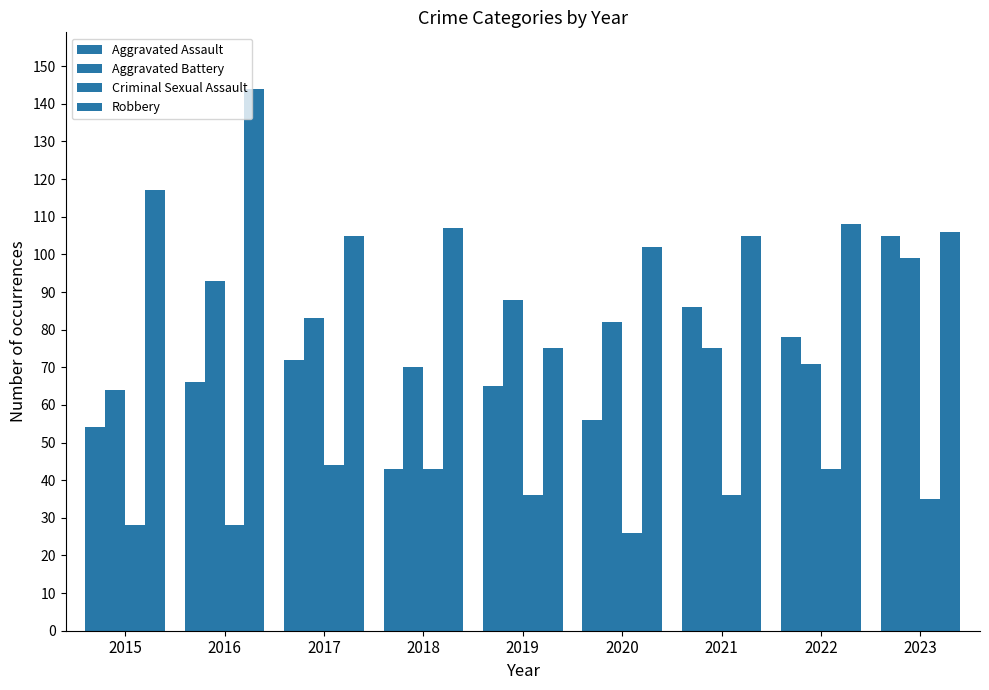

Rank the series at 2022 from highest to lowest value.

Robbery, Aggravated Assault, Aggravated Battery, Criminal Sexual Assault